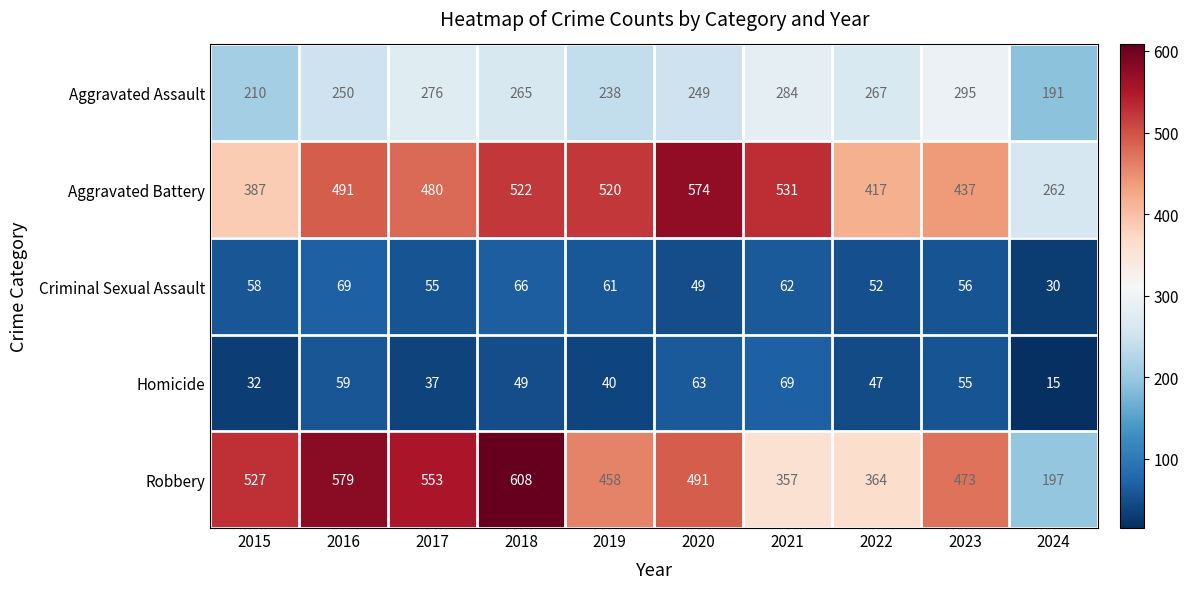

At 2022, list the series in order from smallest to largest.

Homicide, Criminal Sexual Assault, Aggravated Assault, Robbery, Aggravated Battery